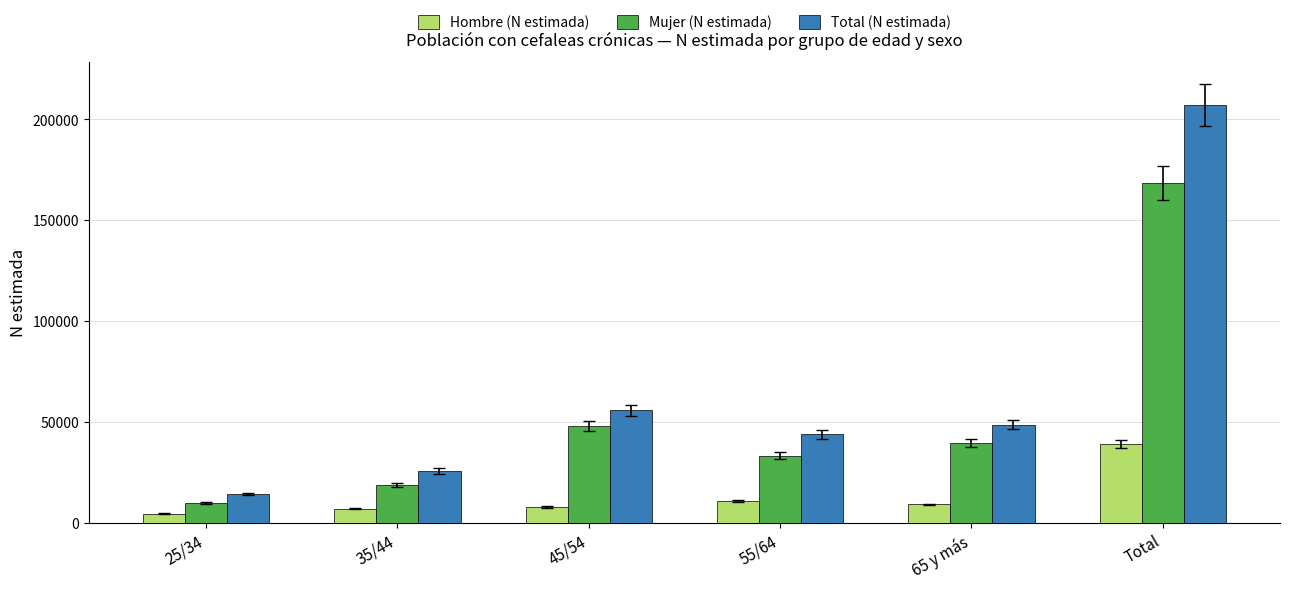

At which label does Total (N estimada) reach its minimum?

25/34